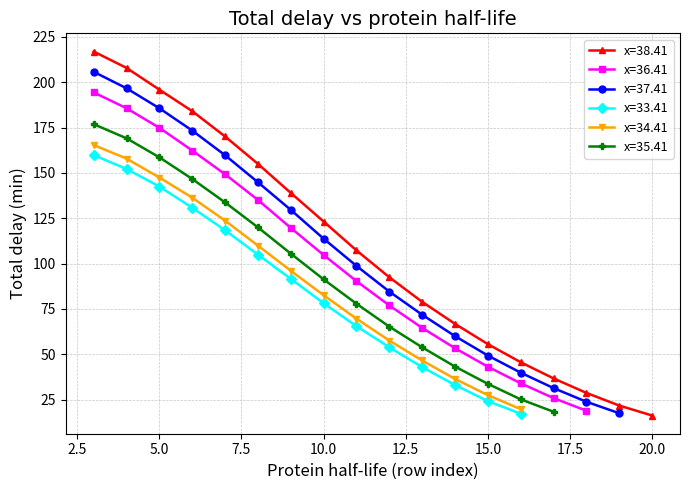

The x=33.41 series shows 142.4 at 5.0. True or false?

True